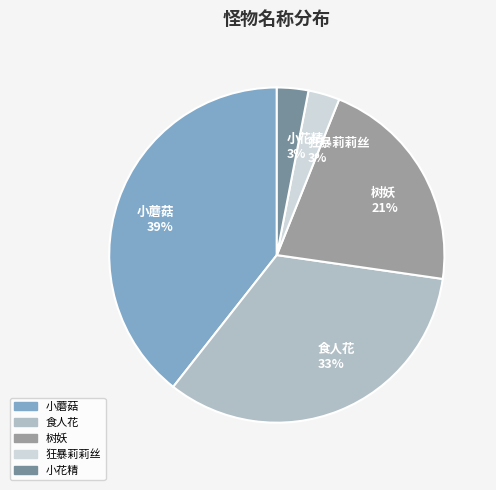

What percentage is the 小蘑菇 slice, to the nearest percent?

39%